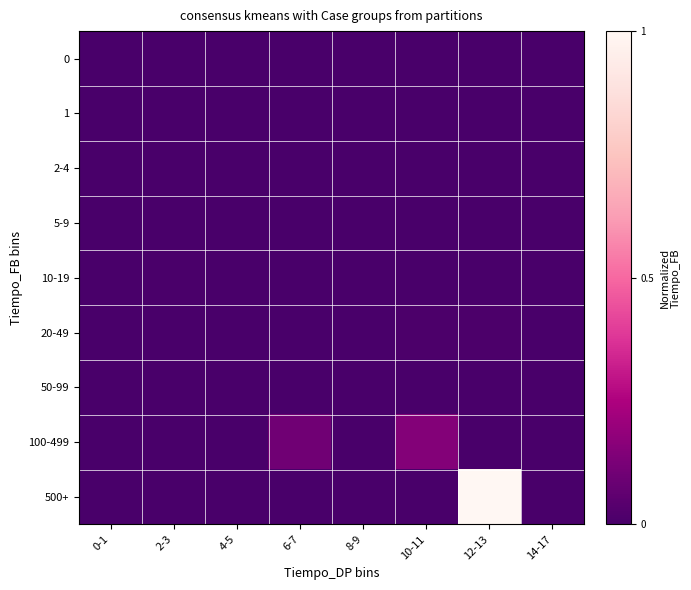

List the series in order of their peak value, highest first.

500+, 100-499, 20-49, 10-19, 5-9, 2-4, 1, 0, 50-99